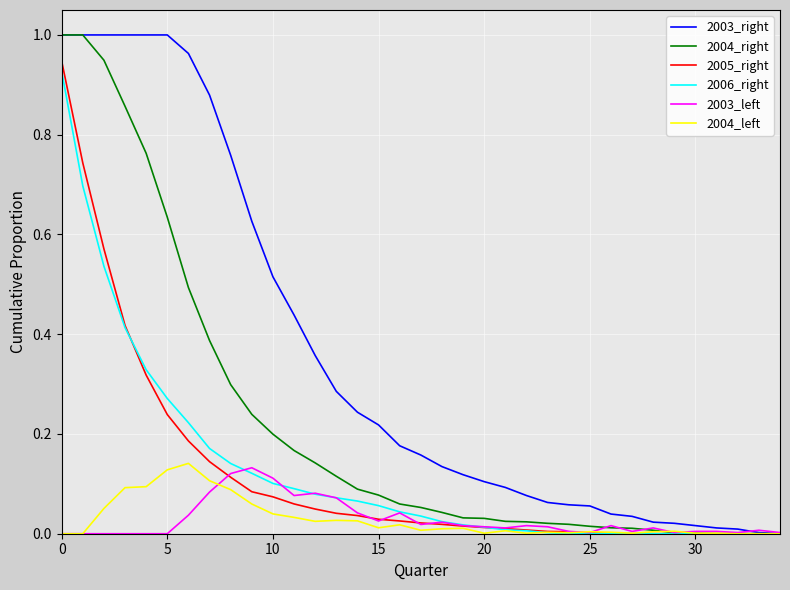

Which series ends up on top after the final intersection of 2003_left and 2003_right?

2003_left